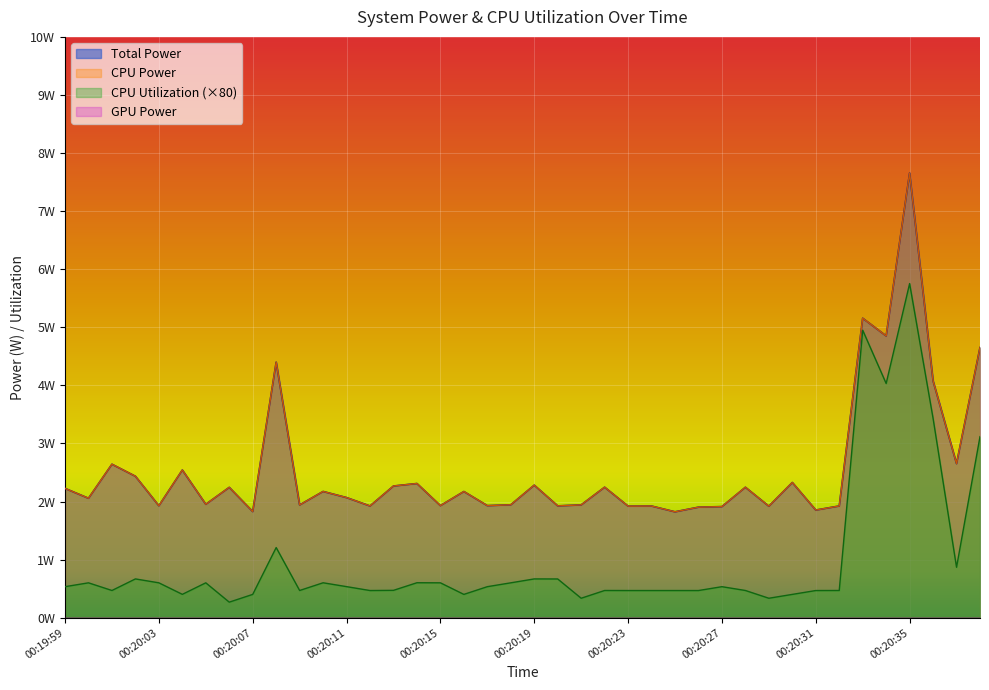

The value of Total Power at 00:20:18 is 0.6. True or false?

False